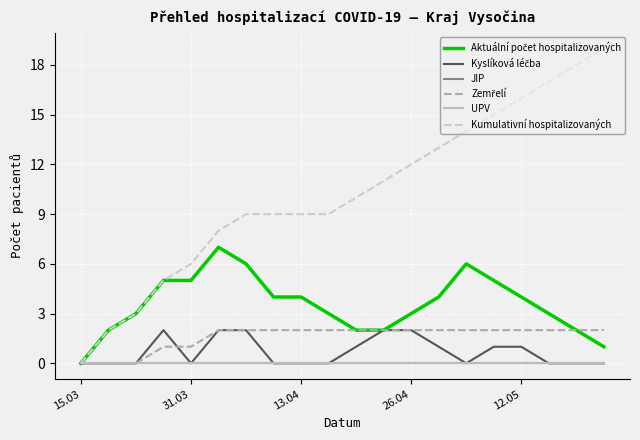

Does the chart display data point markers on the line(s)?

No